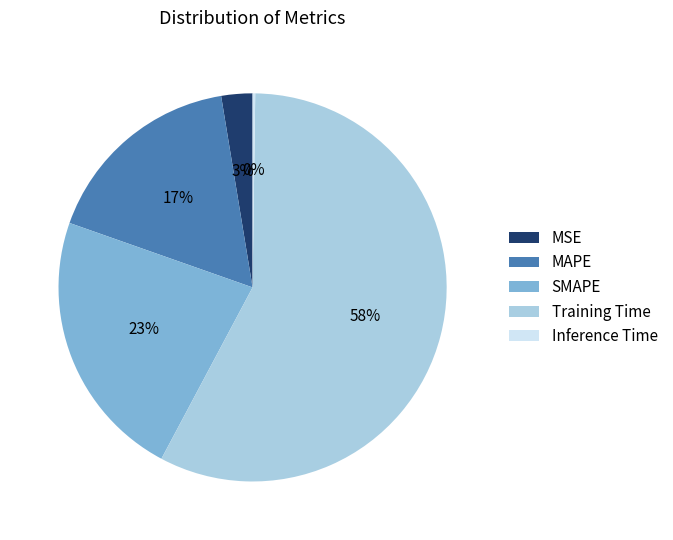

To the nearest percent, what is the average slice percentage?

20%